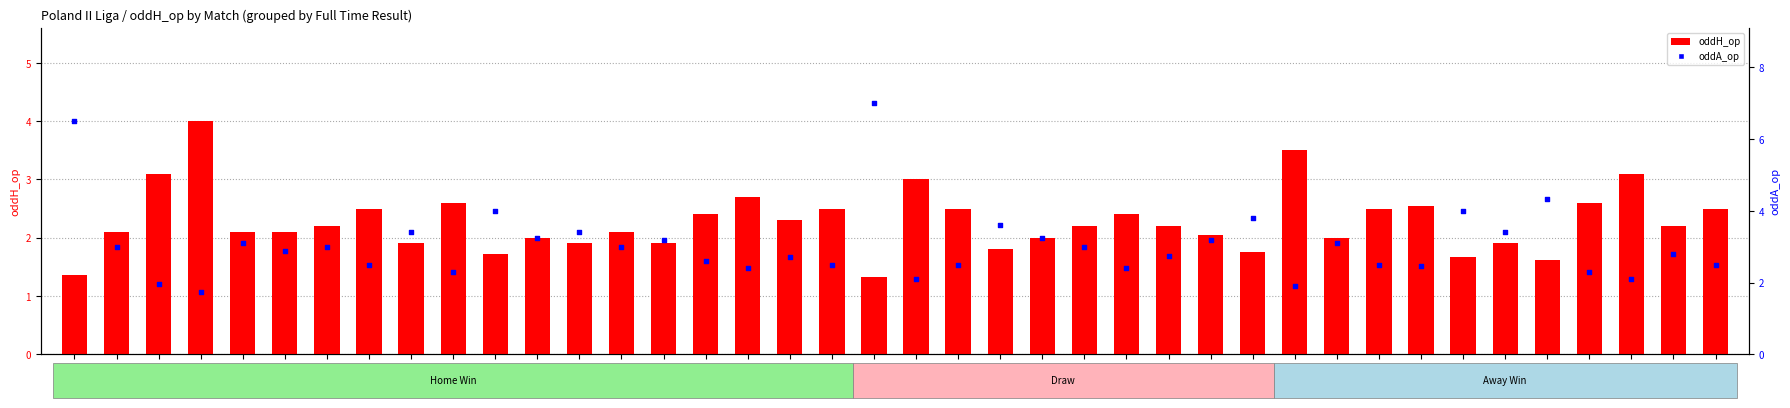

At which category is the sum across all series the highest?

M20